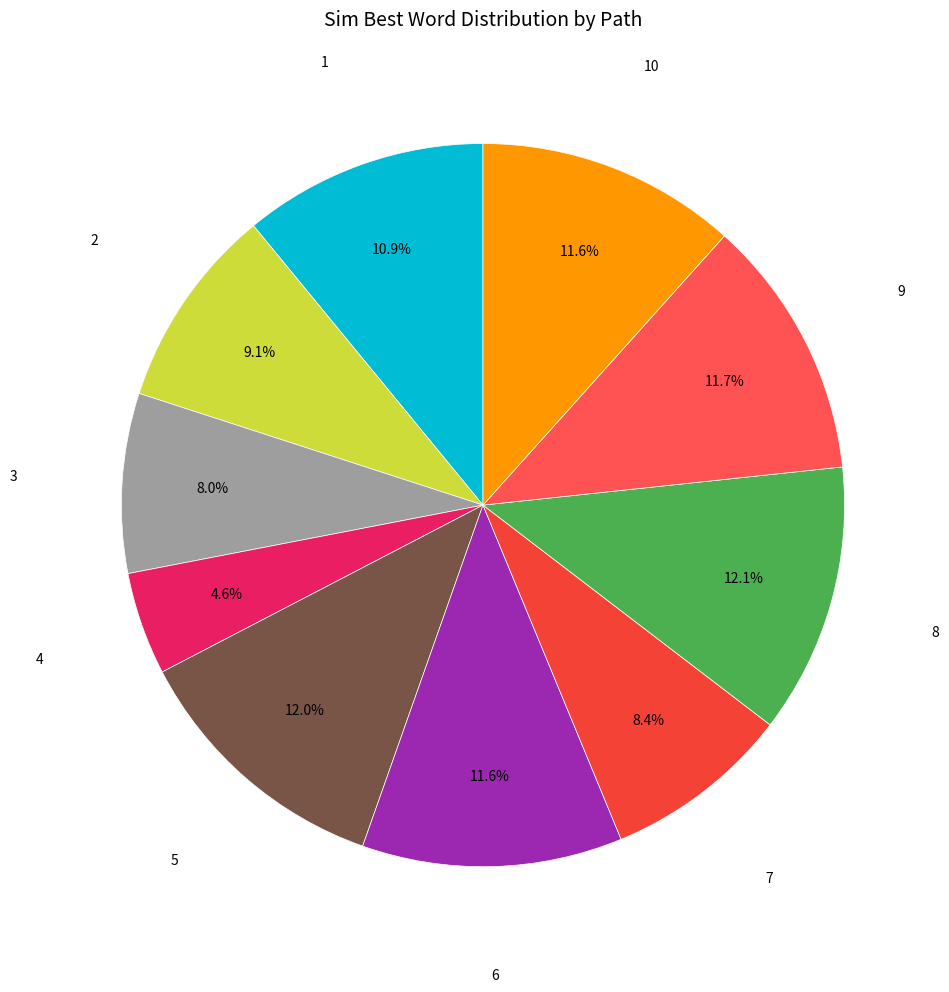

How many slices are in this pie chart?

10